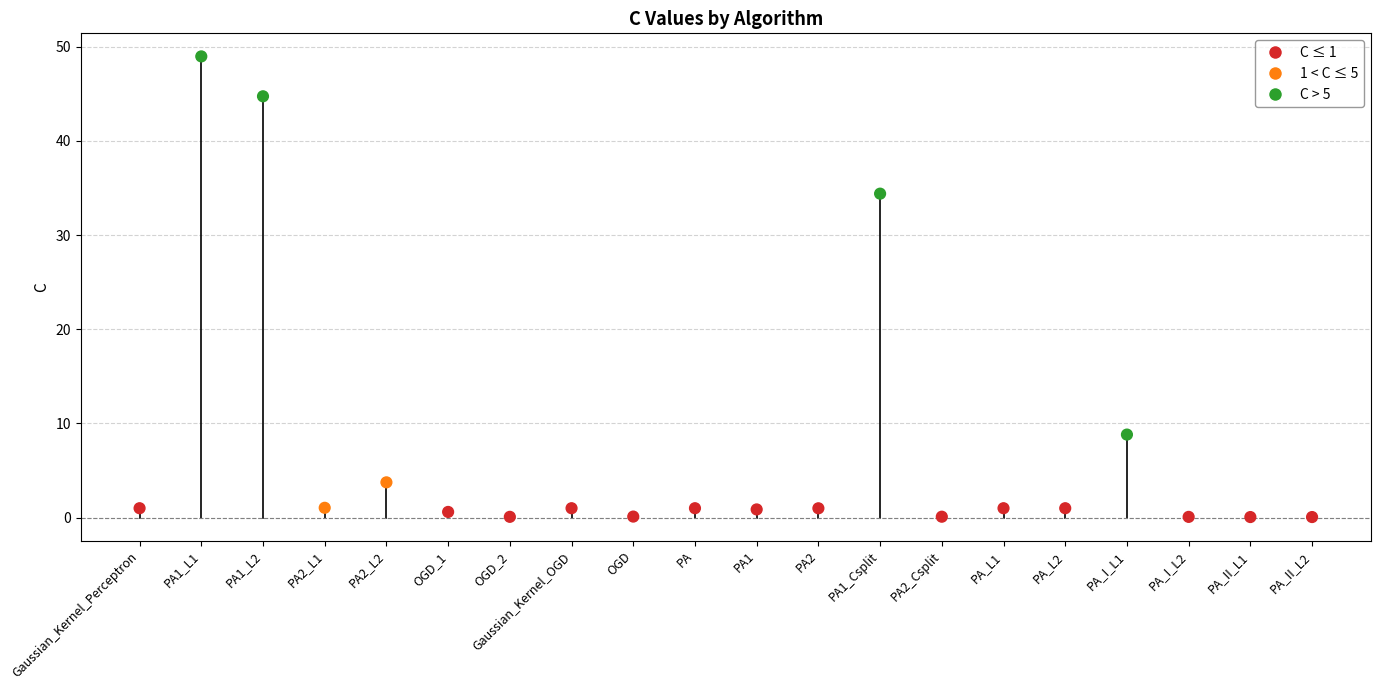

What Y value in the scatter plot is closest to 24?

34.4